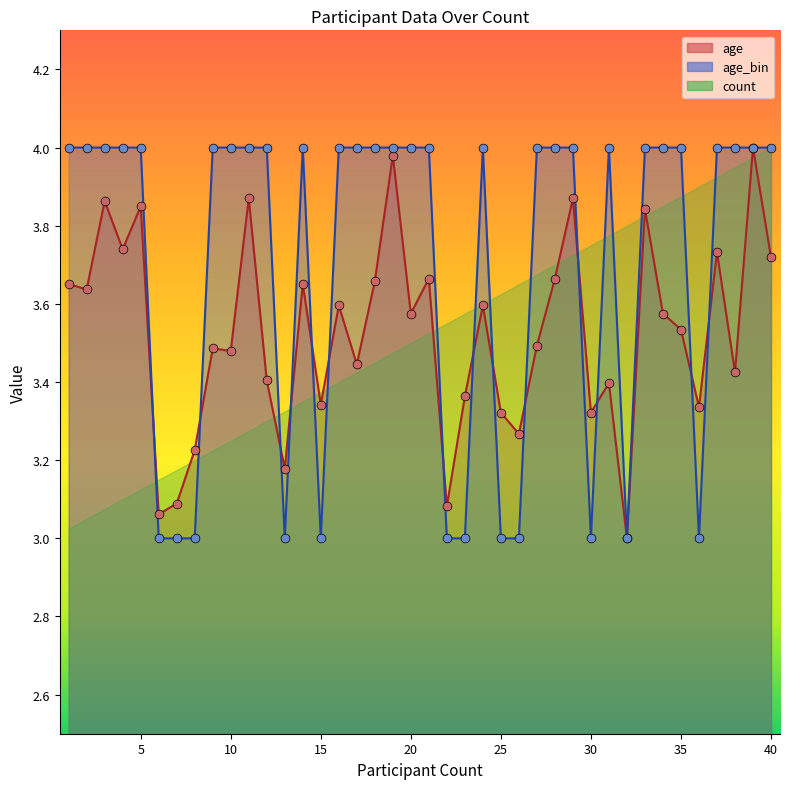

Is it true that age_bin equals 1.7 at 40?

False